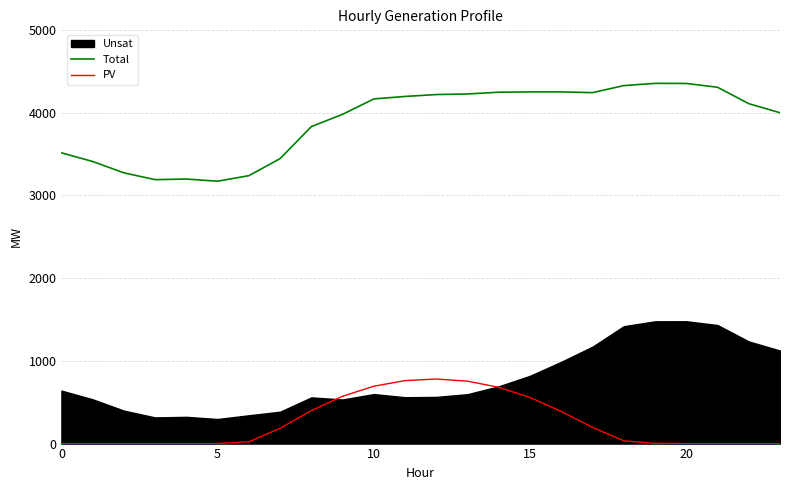

What is the label of the 12th point from the right?

12